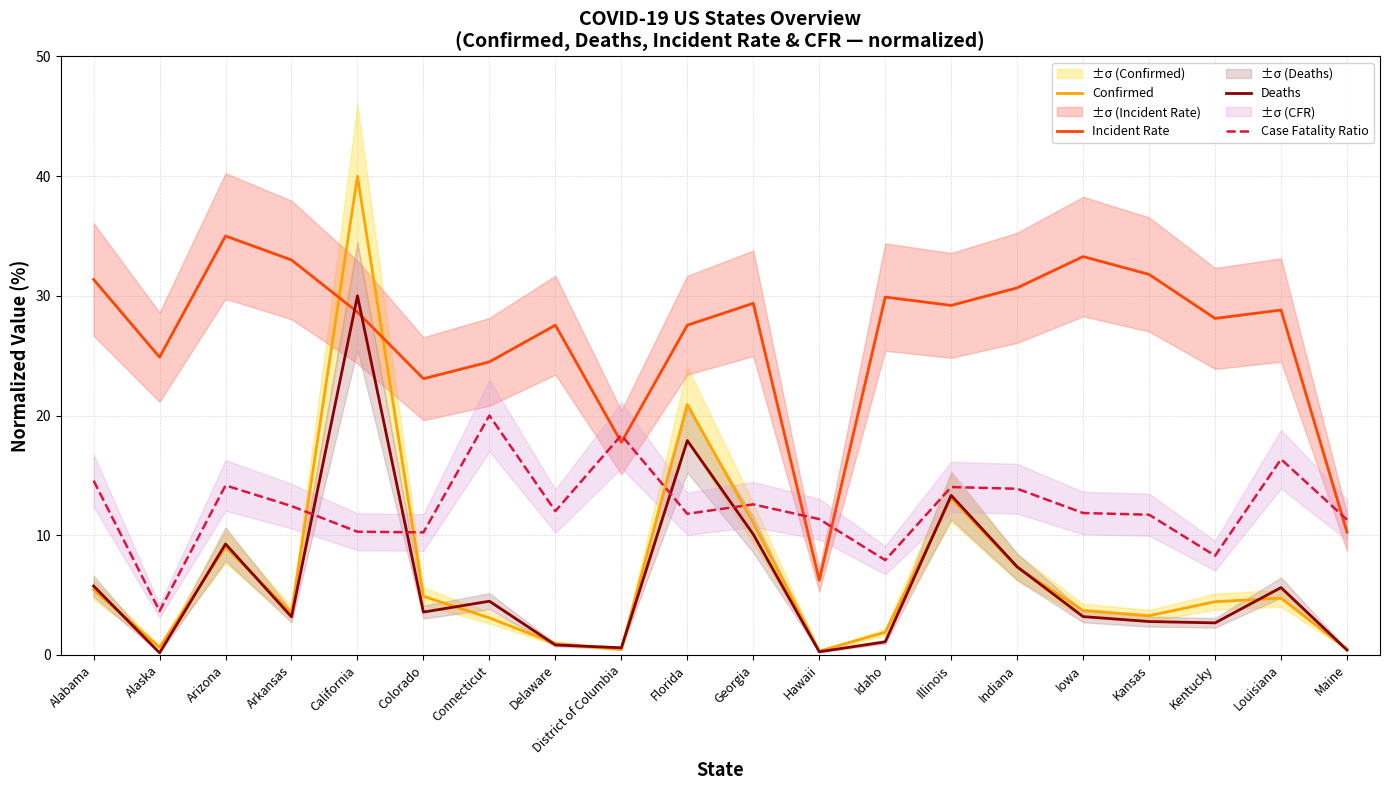

Read the Deaths value at California.

30.0